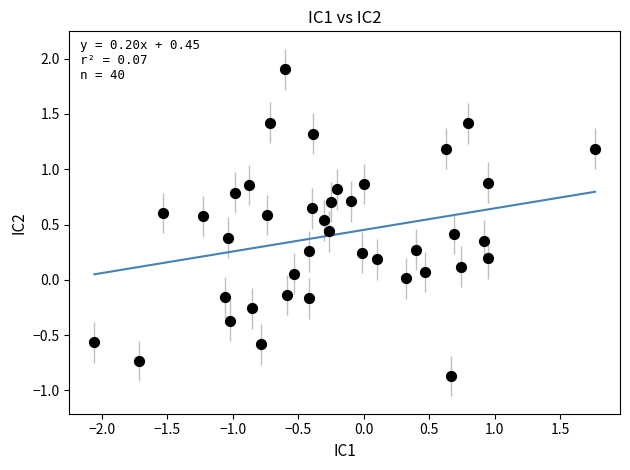

What is the range of X values (max minus min)?

3.8